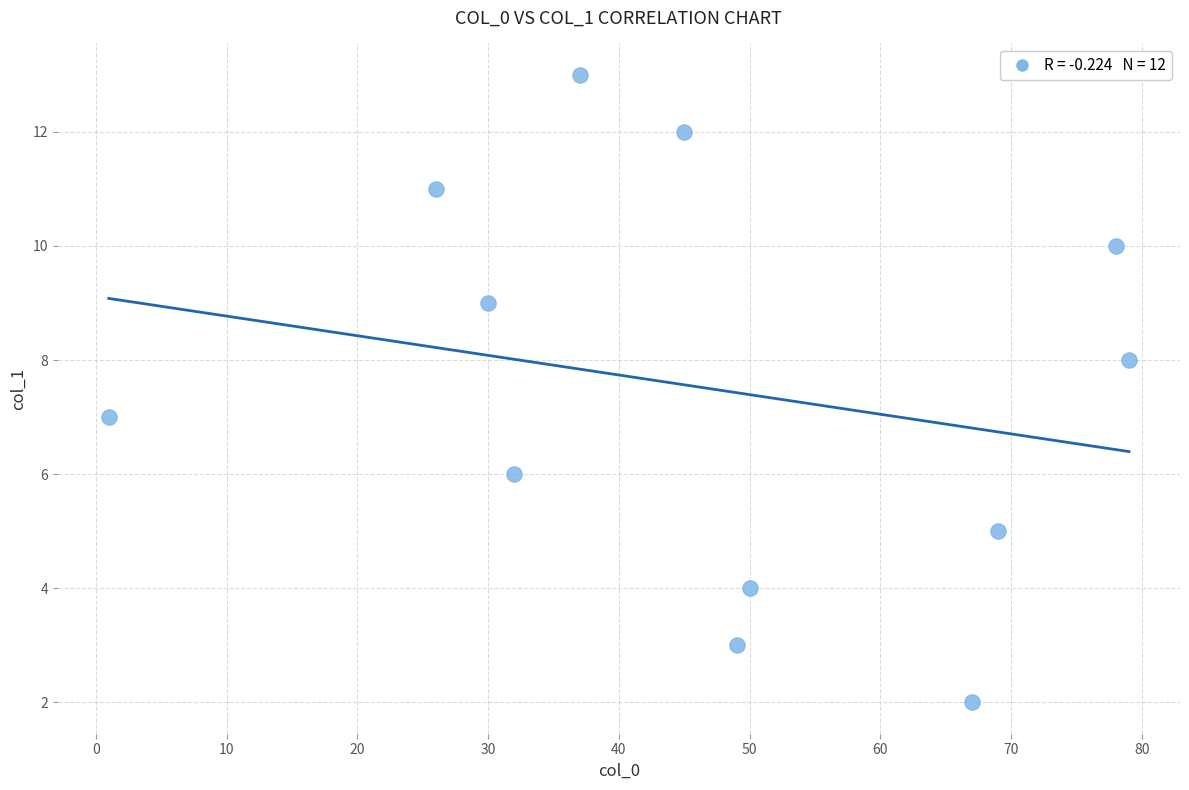

What is the average X value?

46.9